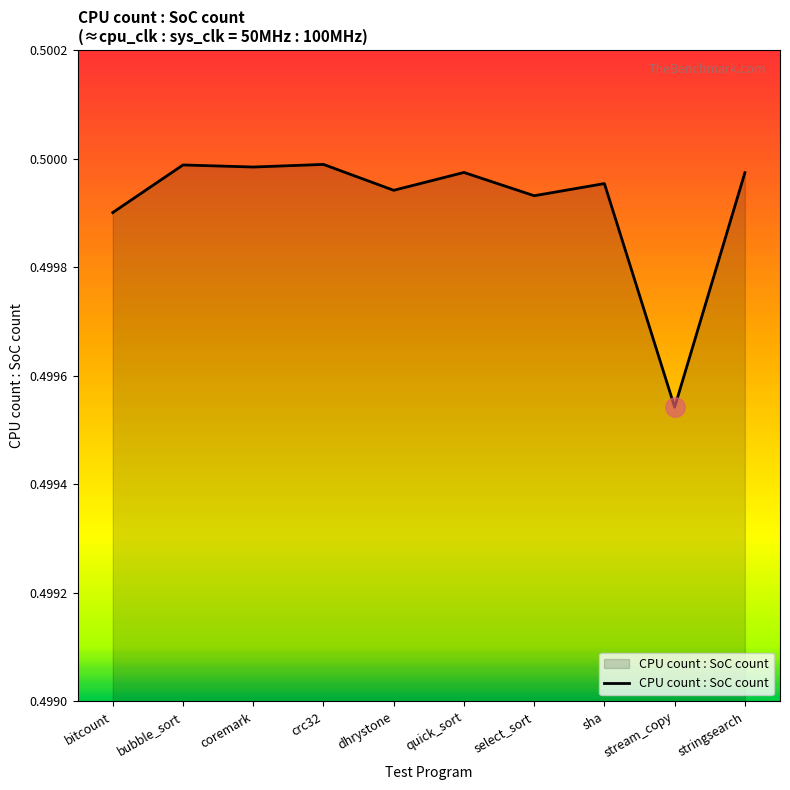

Does the chart have visible grid lines?

No